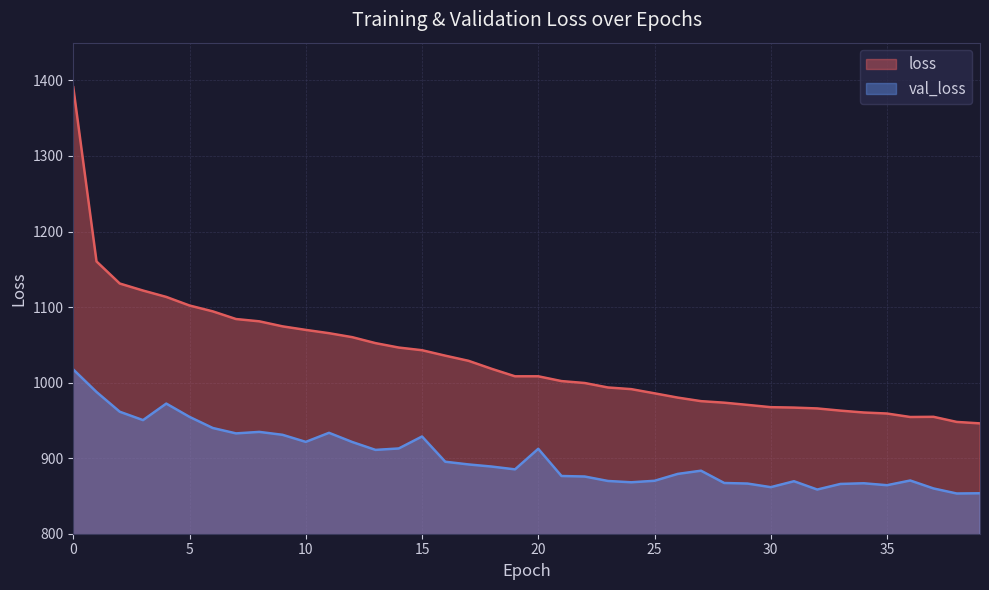

What is the greatest value displayed?

1391.0